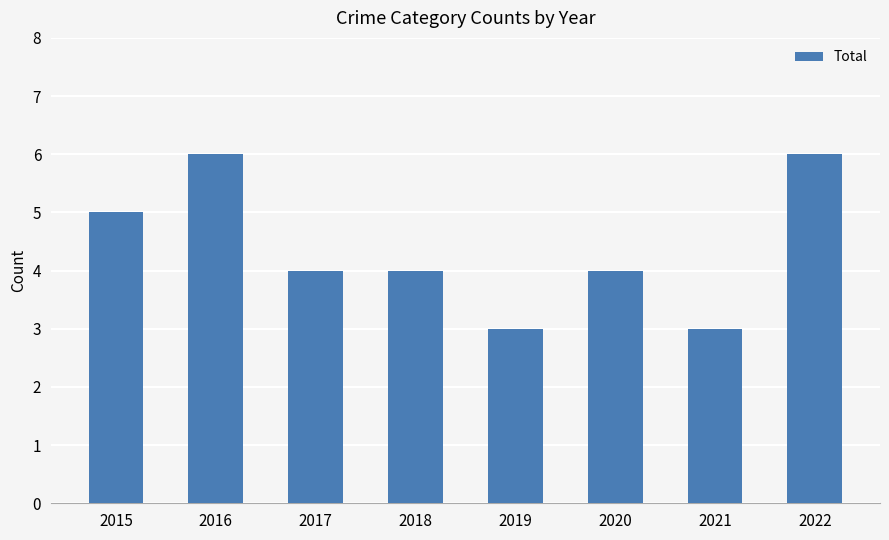

The chart shows a value of 1 at 2017. True or false?

False